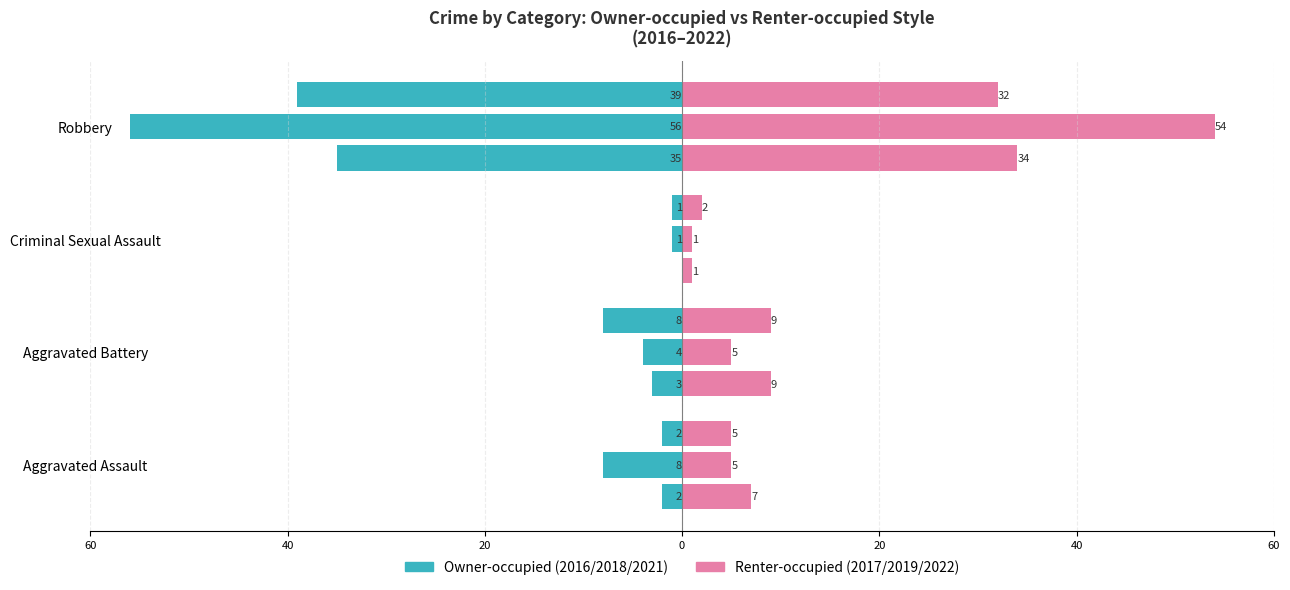

Are the bars horizontal?

Yes